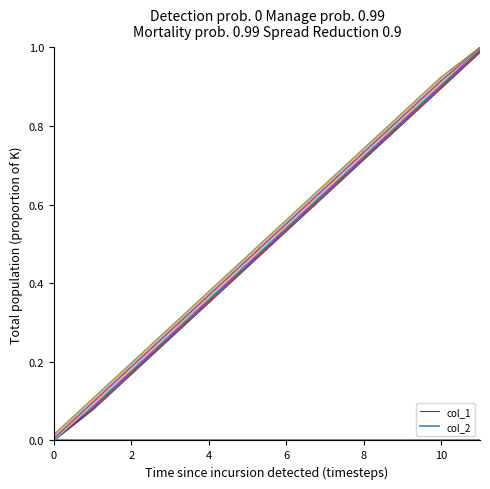

True or false: col_1 has a value of 1.1 at 8.

False